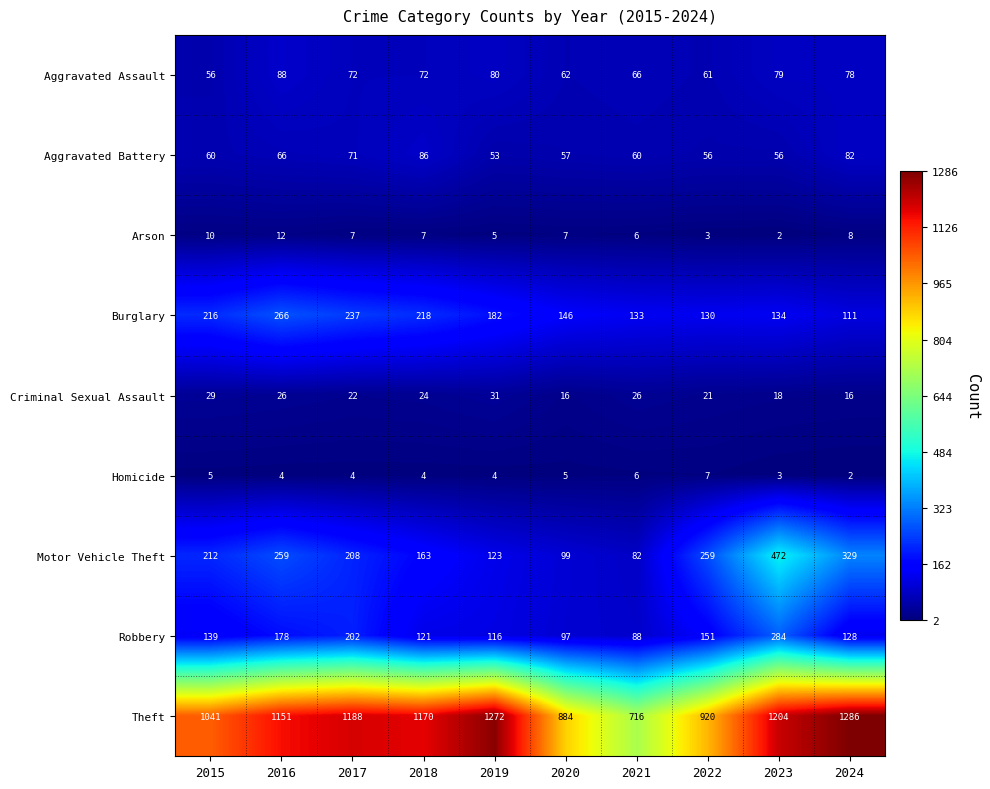

Is it true that Aggravated Assault equals 85 at 2022?

False